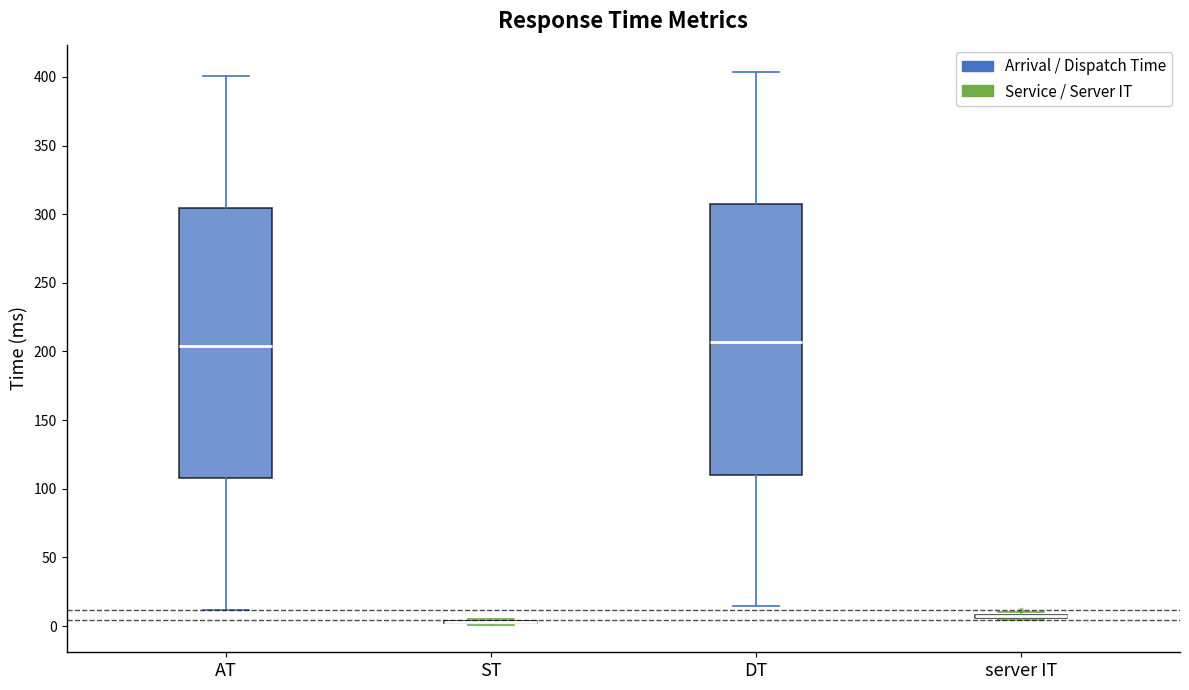

Reading left to right, read every box against the y-axis: the position of its median line, the range the box covers, and the ends of its whiskers. The values are not printed on the chart, so give them approximately, as read against the axis.

AT: median 205, box 110 to 305, whiskers 10 to 400
ST: box collapsed to a line at 5, whiskers 0 to 5
DT: median 205, box 110 to 305, whiskers 15 to 405
server IT: box collapsed to a line at 5, whiskers 5 to 10